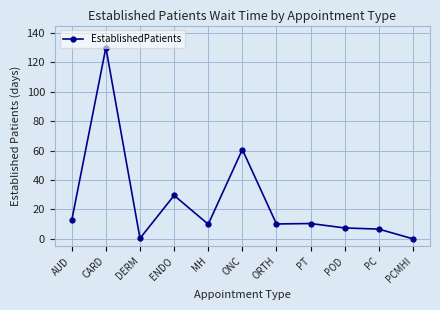

What is the value of the 9th point from the left?

7.4